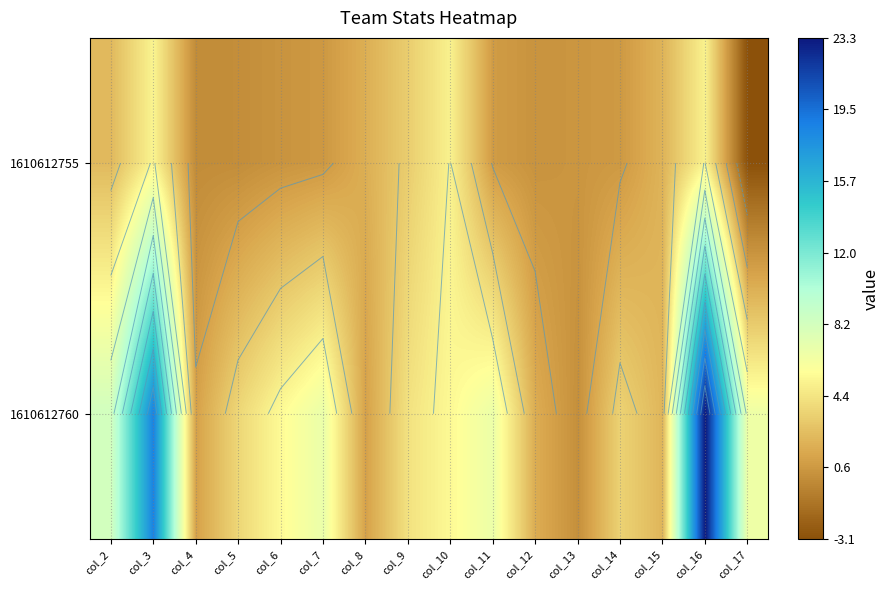

Which series has the largest total across all categories?

1610612760